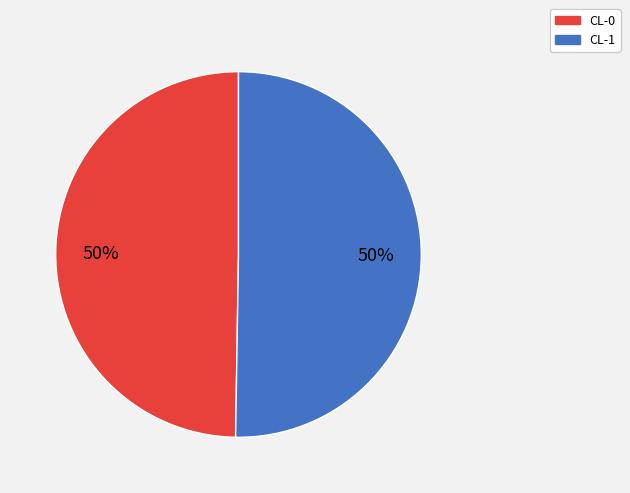

To the nearest percent, what is the combined percentage of CL-1 and CL-0?

100%